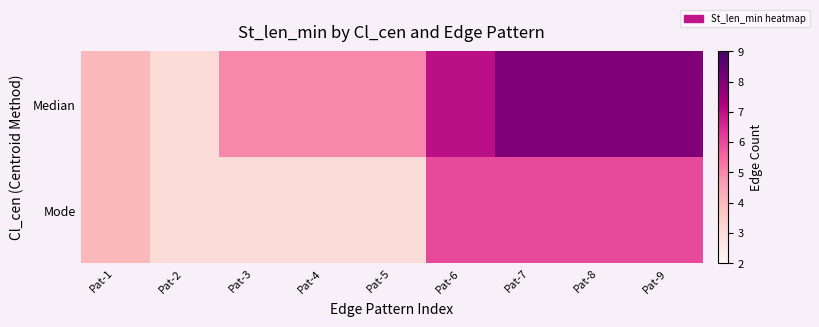

Reading left to right, what are all the values shown in this chart?

Median: Pat-1=4	Pat-2=3	Pat-3=5	Pat-4=5	Pat-5=5	Pat-6=7	Pat-7=8	Pat-8=8	Pat-9=8
Mode: Pat-1=4	Pat-2=3	Pat-3=3	Pat-4=3	Pat-5=3	Pat-6=6	Pat-7=6	Pat-8=6	Pat-9=6